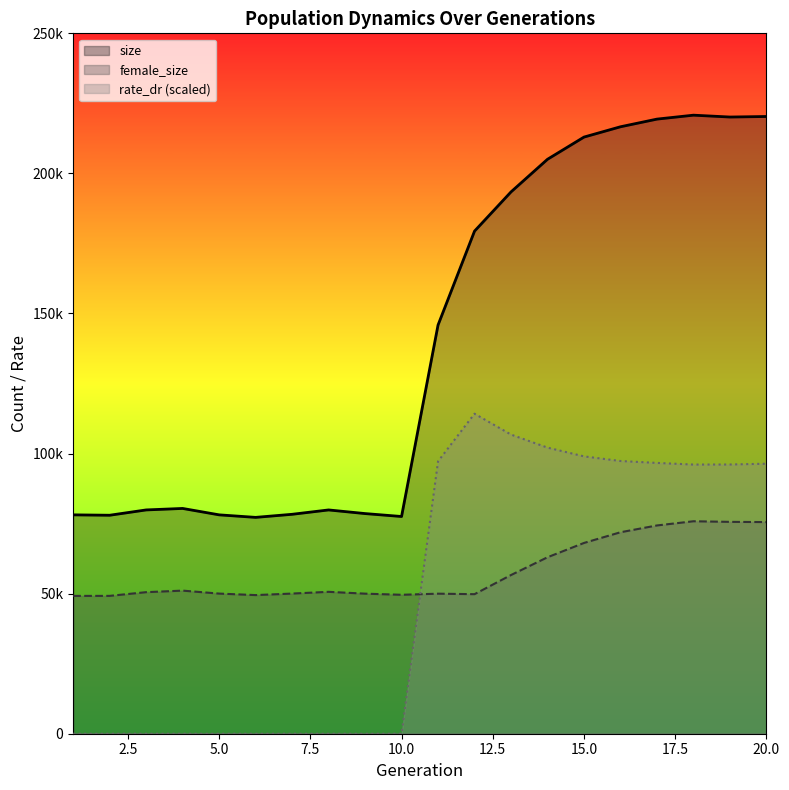

Reading left to right, extract all data points from this chart.

size: 78124.0	77984.0	79881.0	80412.0	78126.0	77223.0	78321.0	79877.0	78580.0	77535.0	145875.0	179402.0	193401.0	205047.0	212970.0	216649.0	219384.0	220787.0	220125.0	220319.0
female_size: 49196.0	49205.0	50528.0	51082.0	50020.0	49484.0	50028.0	50649.0	49995.0	49593.0	49987.0	49810.0	56644.0	62987.0	68095.0	71914.0	74341.0	75839.0	75621.0	75546.0
rate_dr: 0.0	0.0	0.0	0.0	0.0	0.0	0.0	0.0	0.0	0.0	97219.0	114220.8	106775.5	102122.0	99000.8	97343.2	96660.8	96076.2	96100.2	96381.2